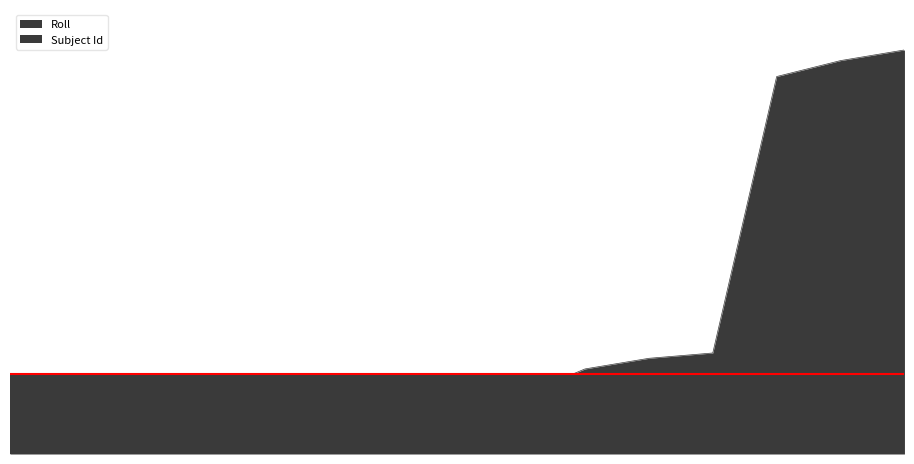

List the labels in order of value, largest first.

9538982, 9538981, 9538980, 7781910, 7781909, 7781908, 7781907, 7781906, 7781890, 7781889, 7781888, 7781887, 7781886, 7781885, 7781884